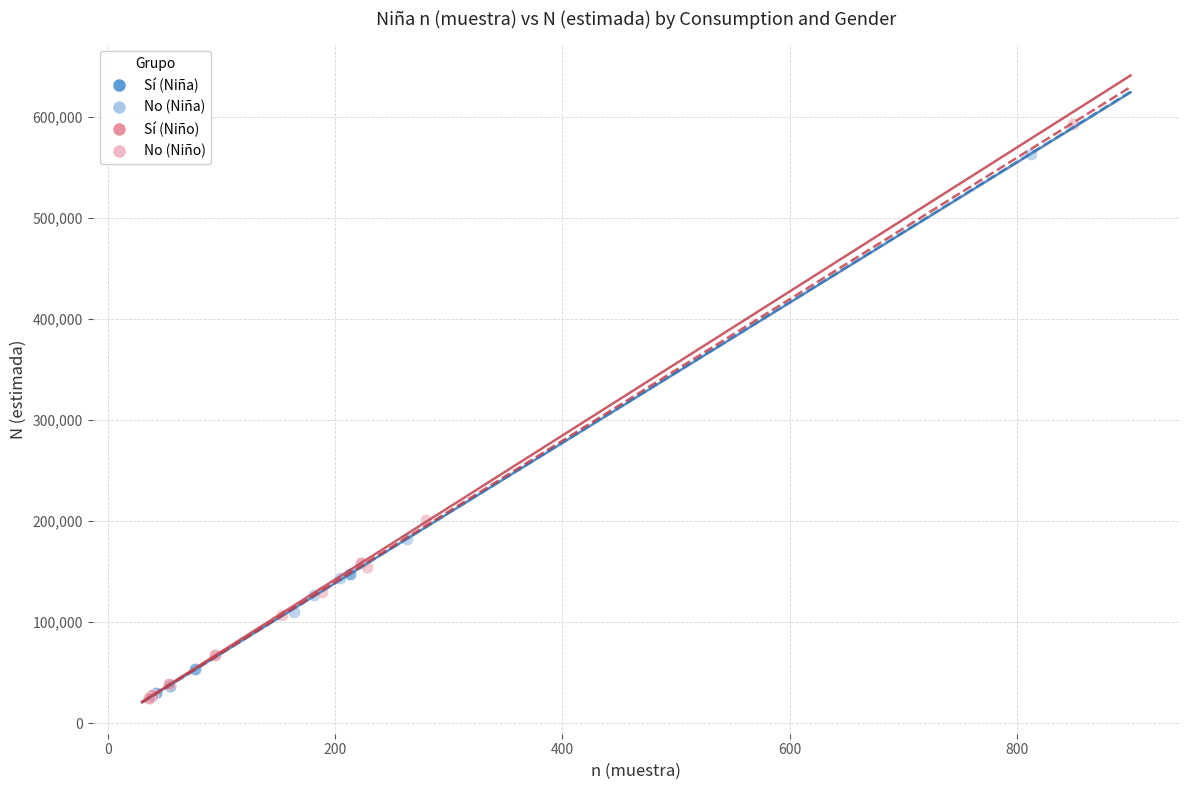

Which series contains the highest Y value?

No (Niño)